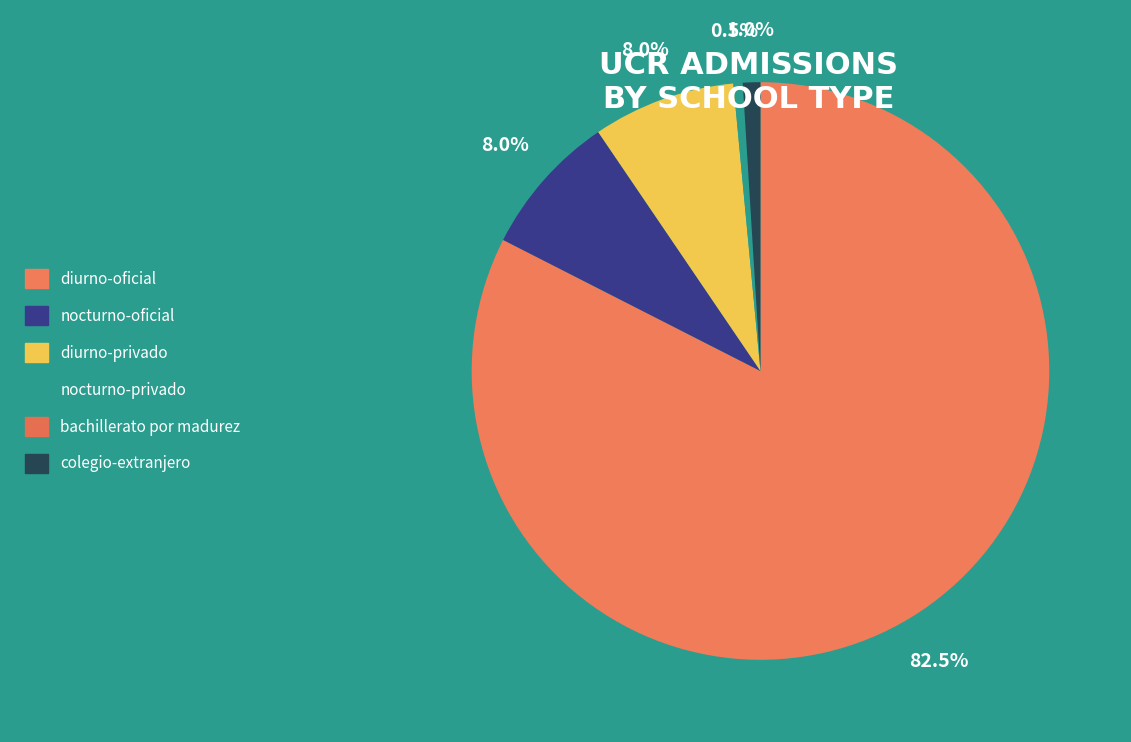

Which slice is the largest?

diurno-oficial